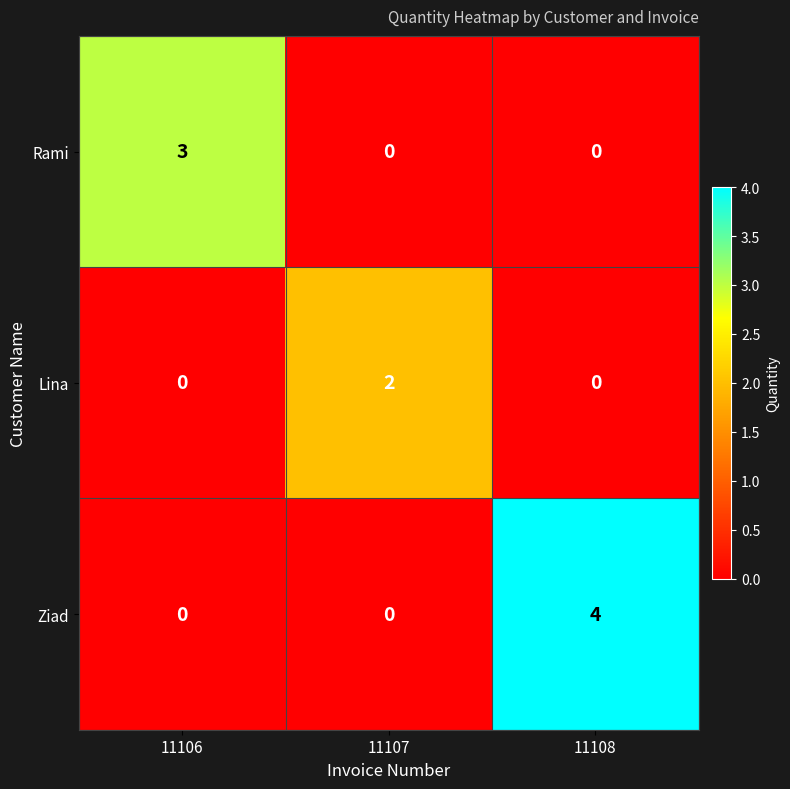

The value of Rami at 11107 is 0. True or false?

True